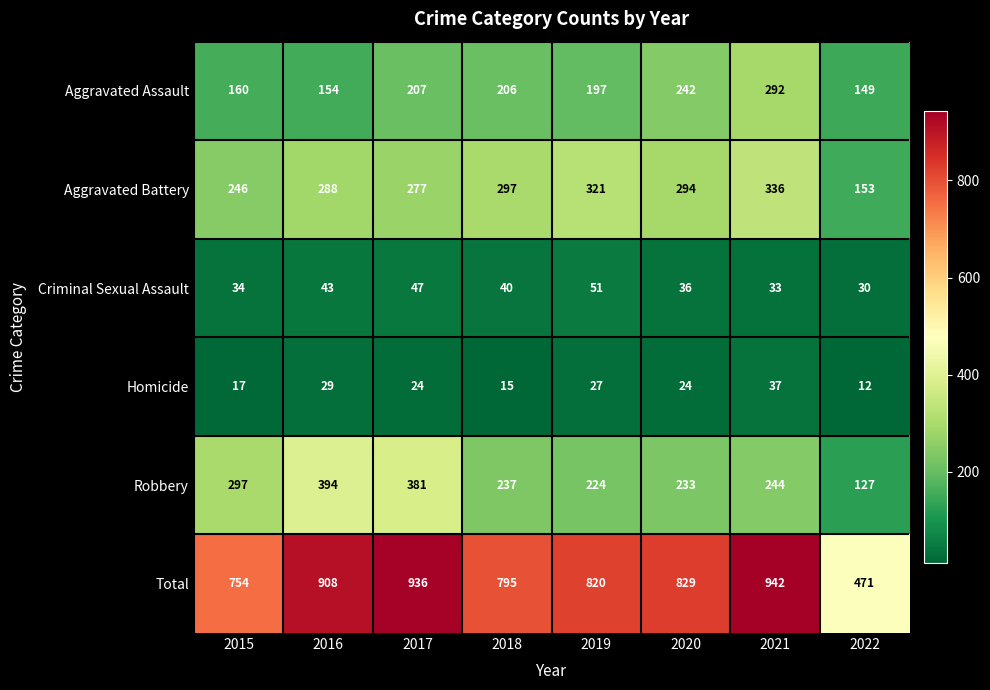

Rank the series by their maximum value, from lowest to highest.

Homicide, Criminal Sexual Assault, Aggravated Assault, Aggravated Battery, Robbery, Total